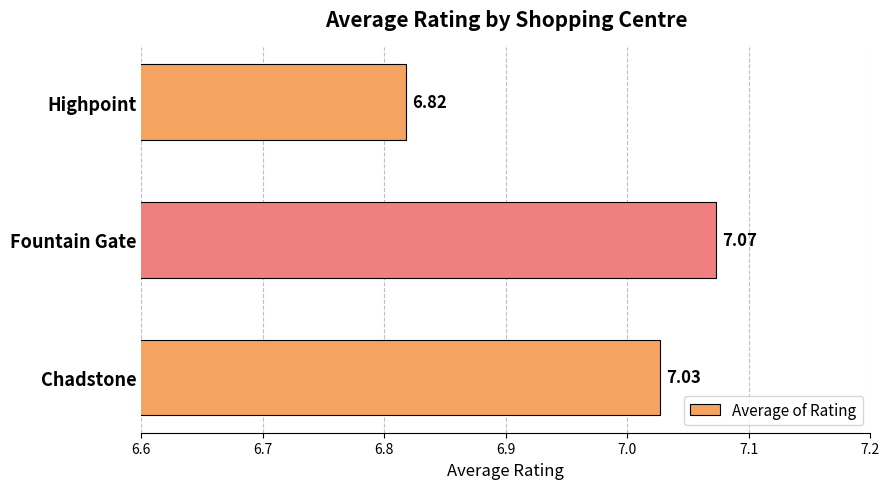

What is the ratio of the value at Fountain Gate to the value at Highpoint?

1.0